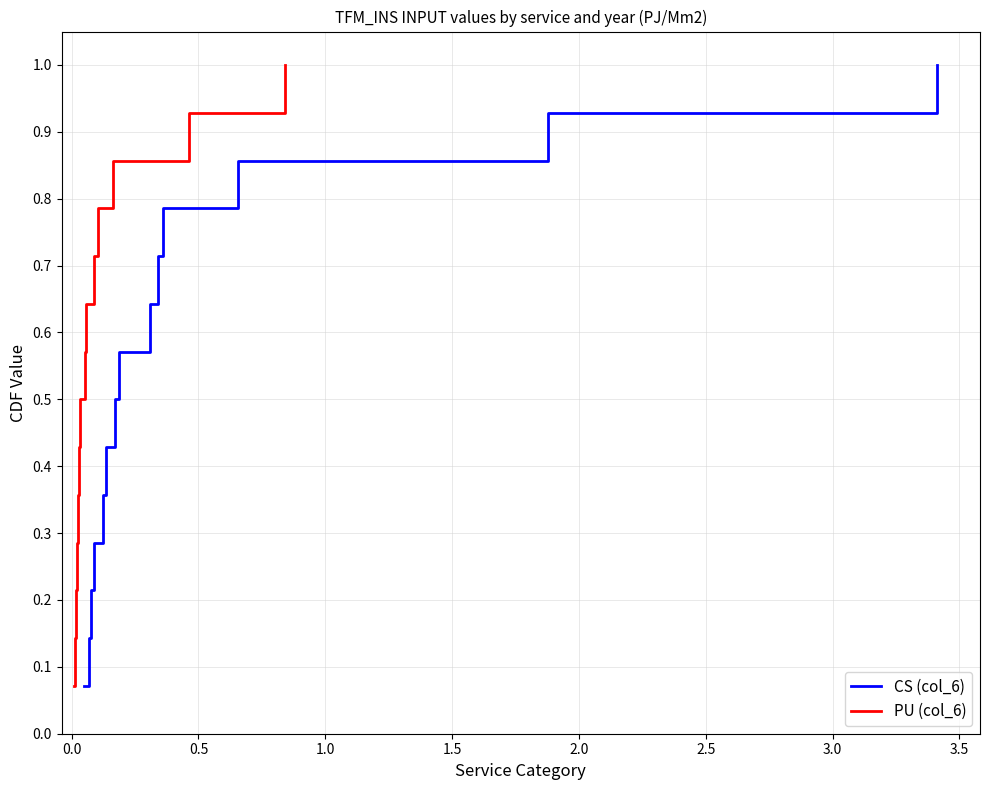

What is the highest value of the CS (col_6) series?

1.0